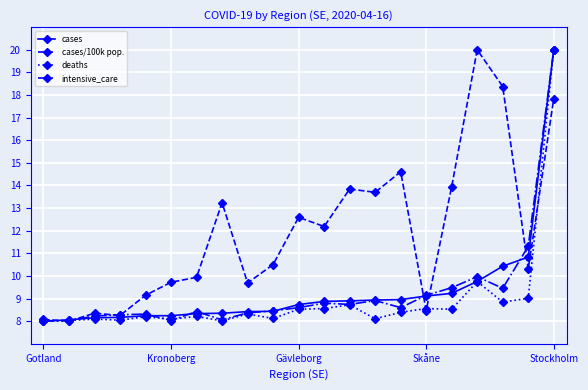

What is the highest value of the cases series?

20.0